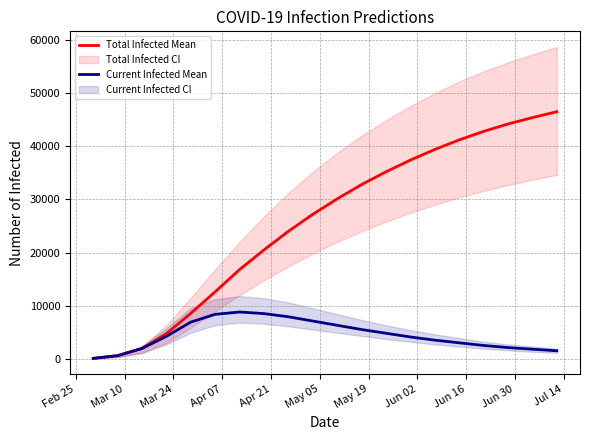

True or false: Current Infected Mean and Total Infected Mean cross at least once.

False